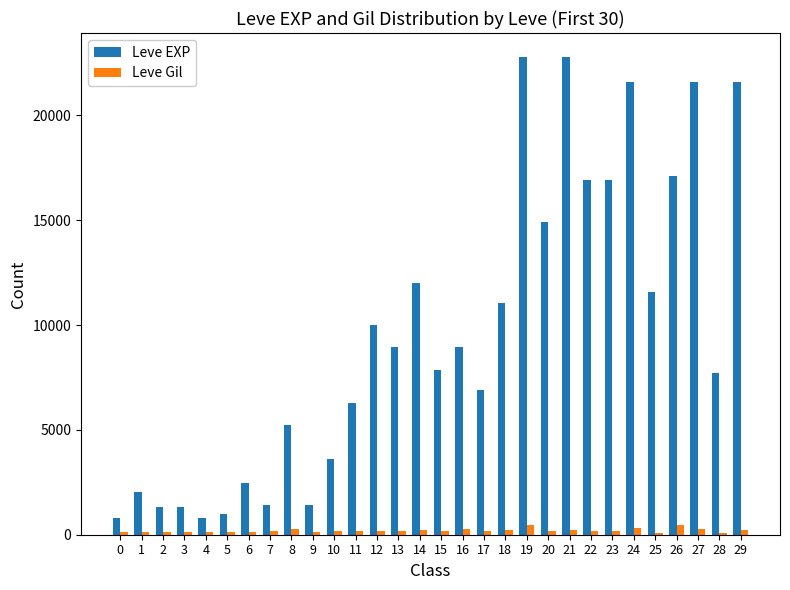

At 11, list the series in order from smallest to largest.

Leve Gil, Leve EXP